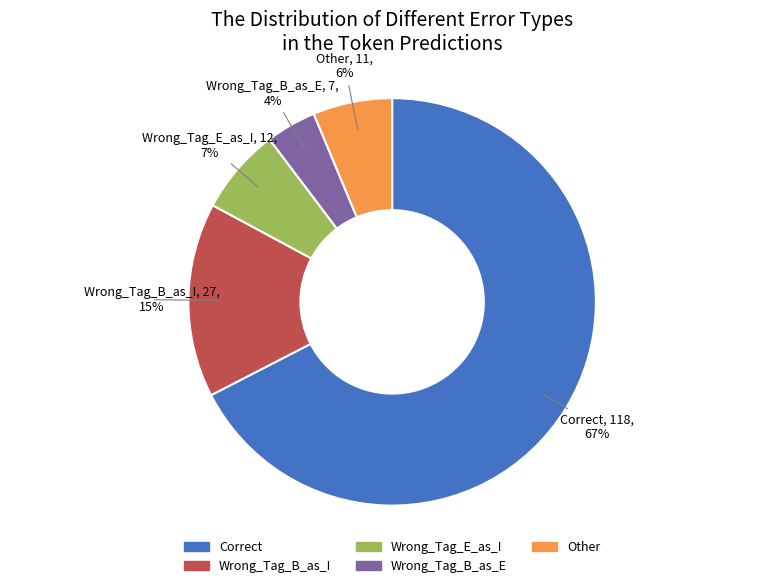

The Wrong_Tag_B_as_I slice represents 24% of the pie. True or false?

False